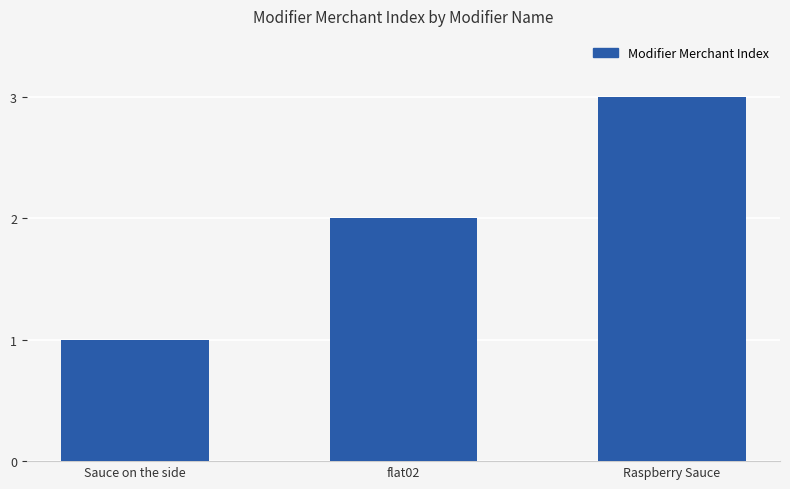

What is the maximum value shown in the chart?

3